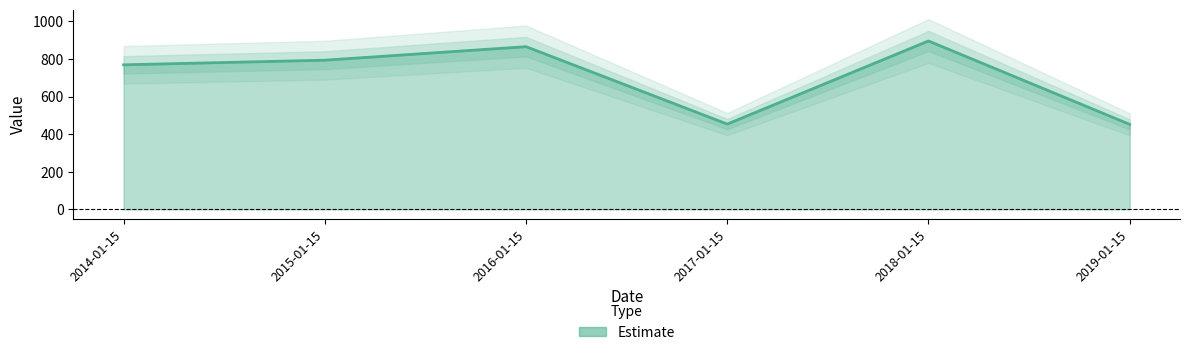

The chart shows a value of 191.5 at 2019-01-15. True or false?

False